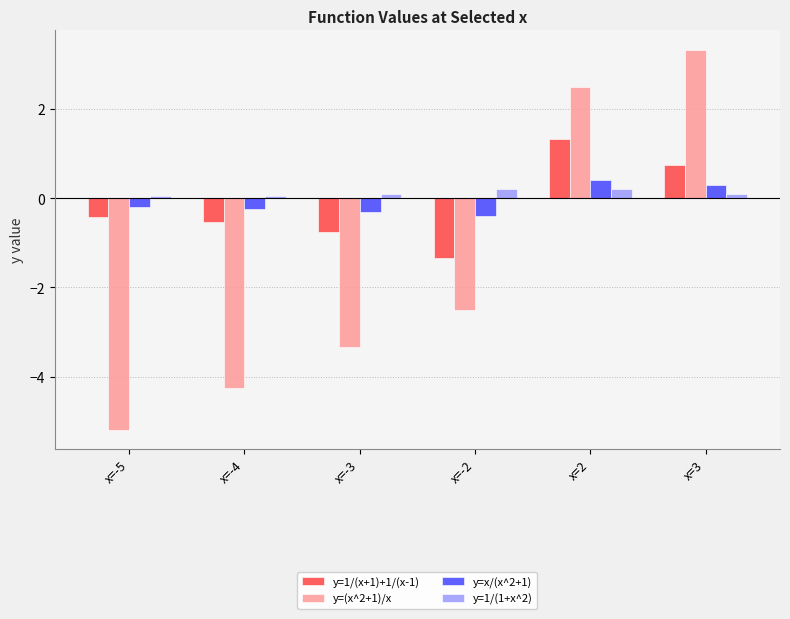

What is the sum of the y=x/(x^2+1) values at x=2 and x=-4?

0.2